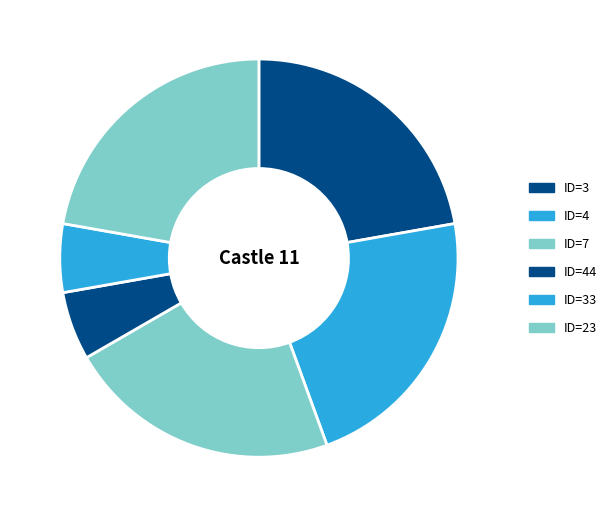

How many segments does this pie chart have?

6